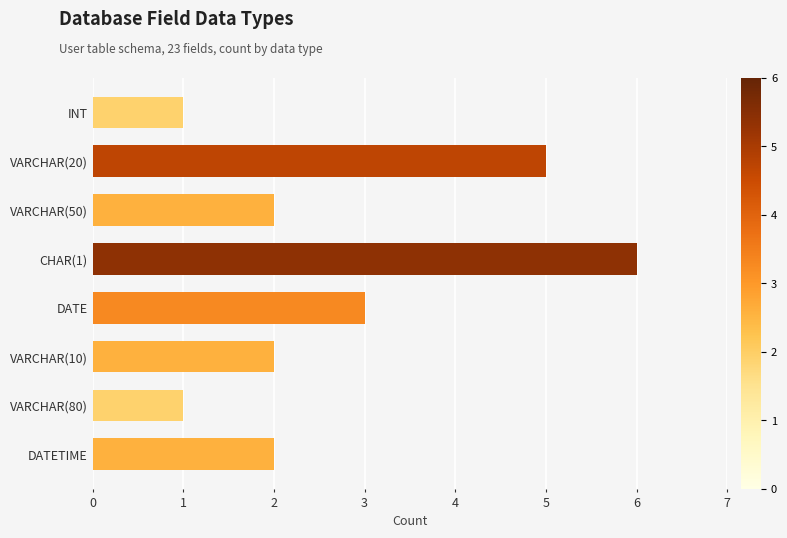

Are the bars horizontal?

Yes